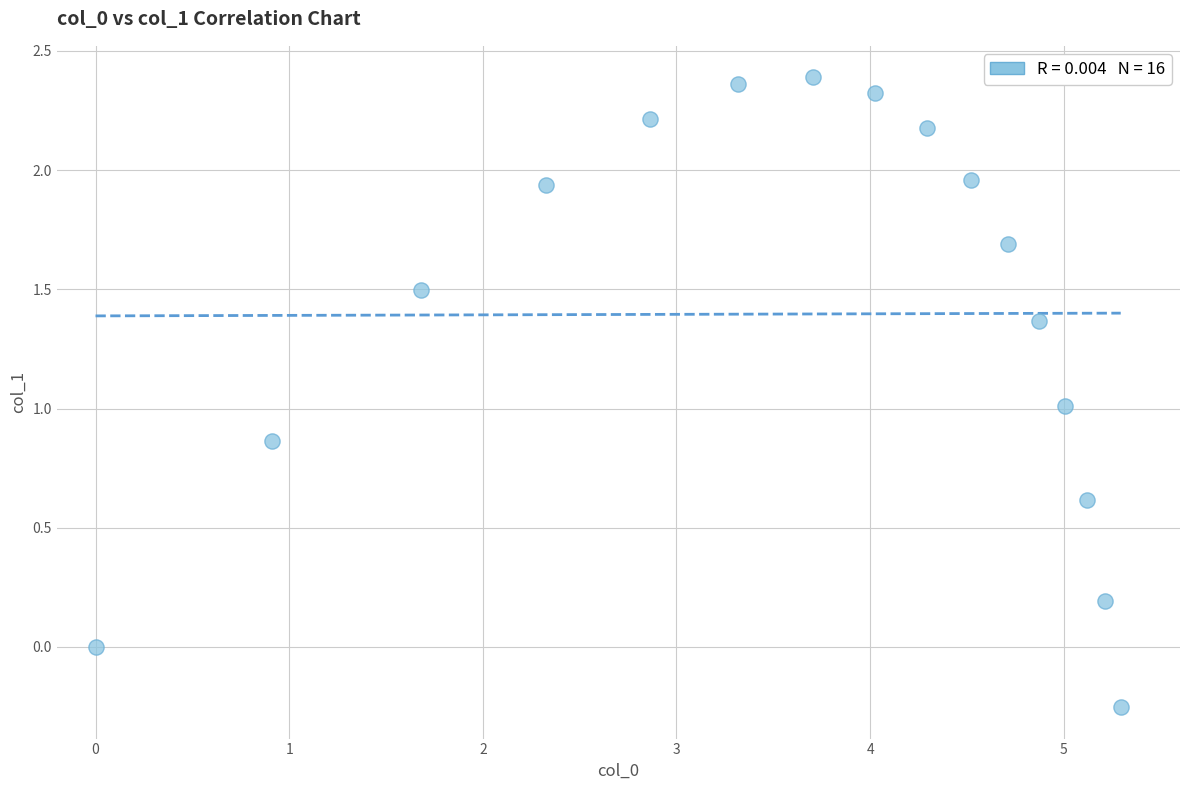

What is the range of Y values (max minus min)?

2.6